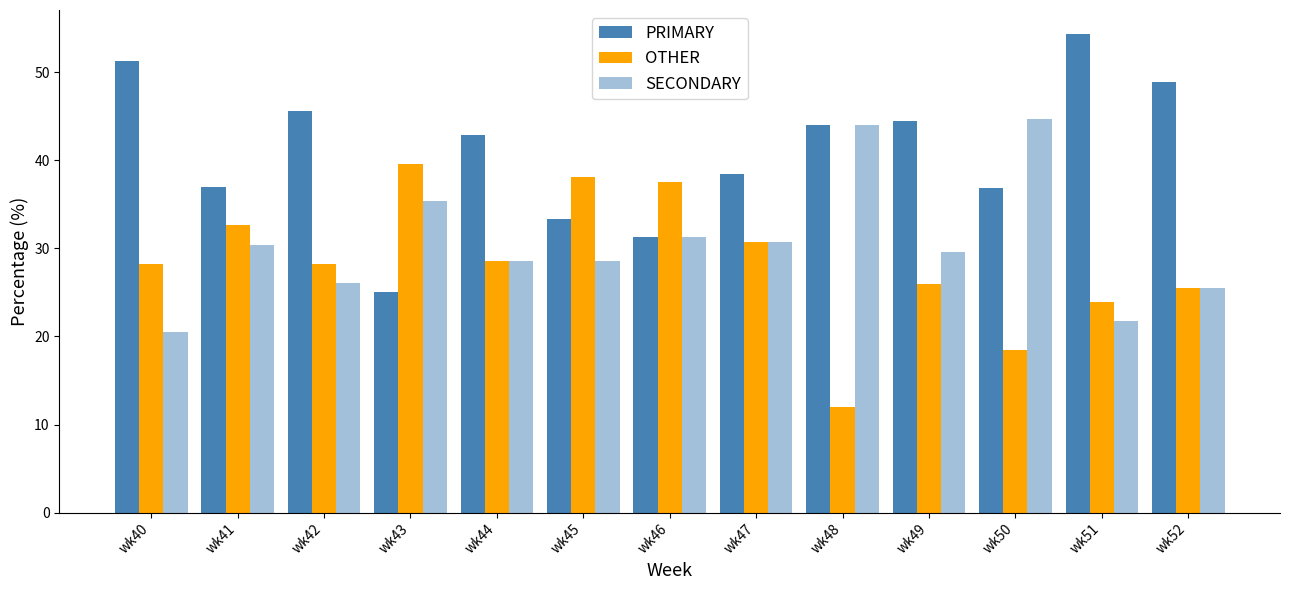

What is the average value of the PRIMARY series?

41.0